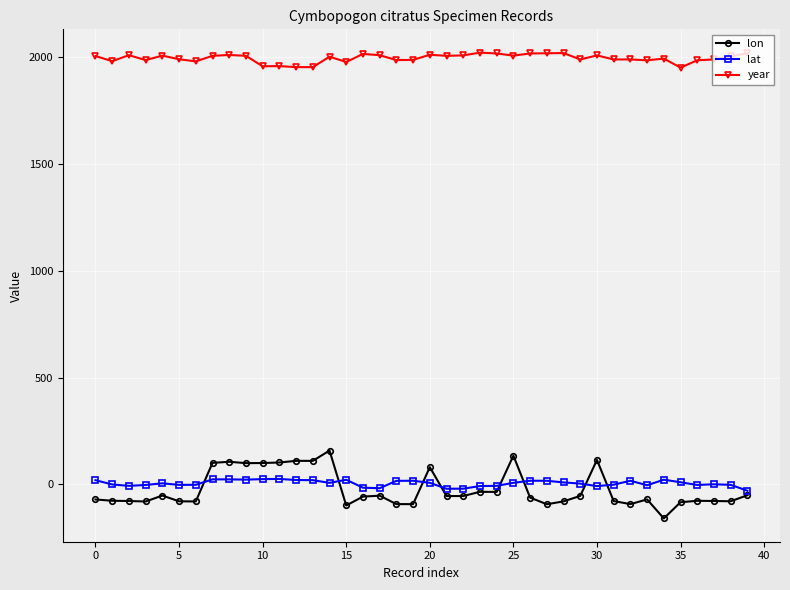

True or false: lon has more than 0 points higher than both neighbors.

True